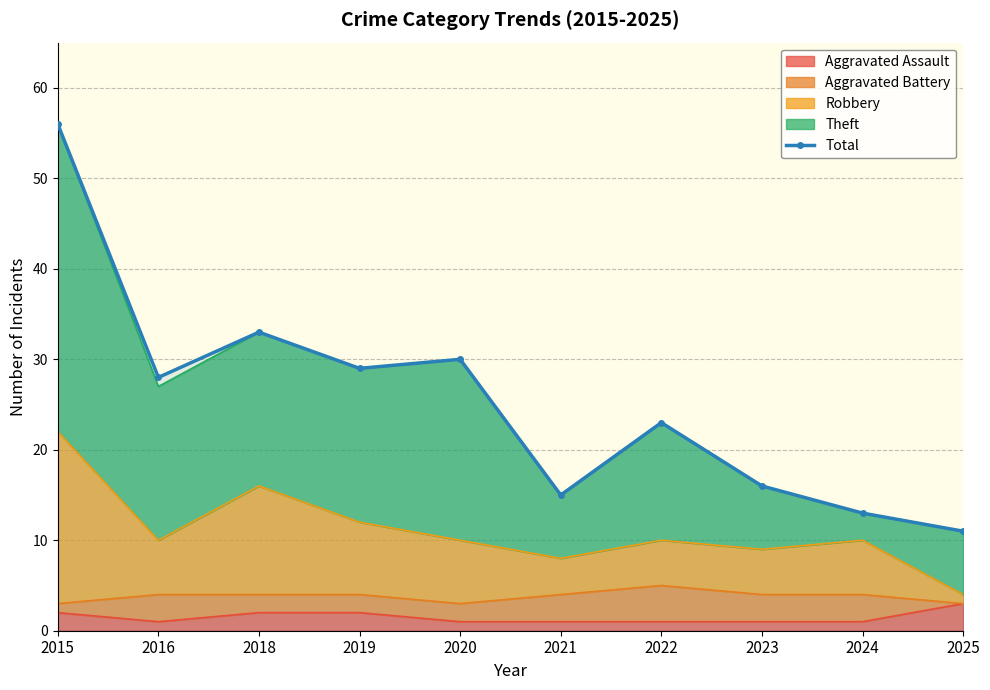

True or false: there are more than 0 points higher than both neighbors.

True